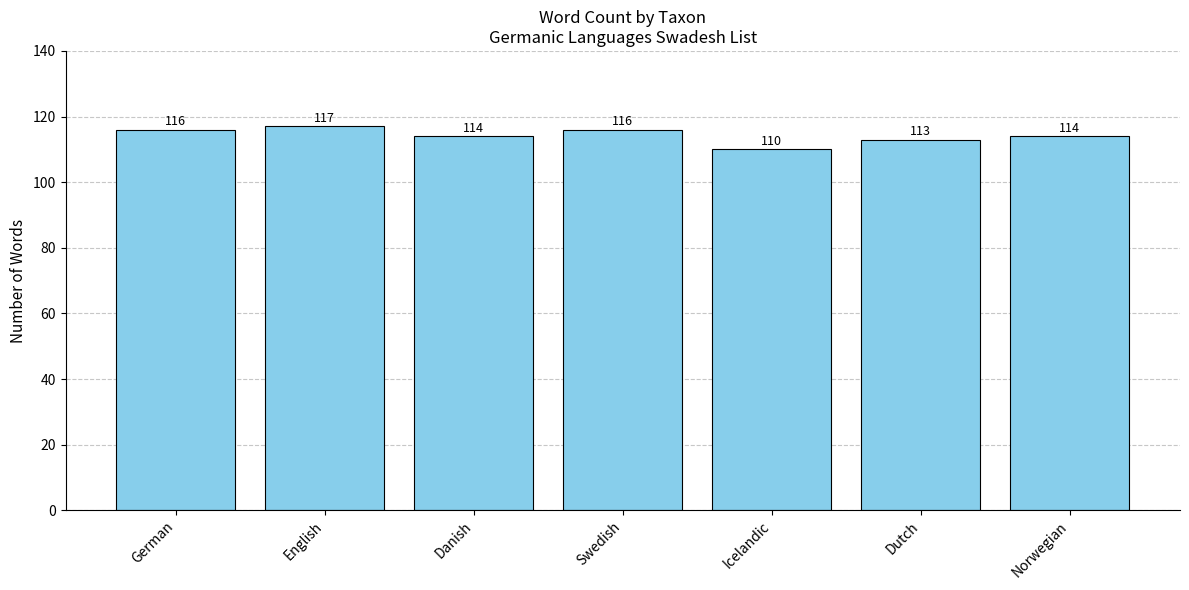

At which label does the data first exceed 114?

German